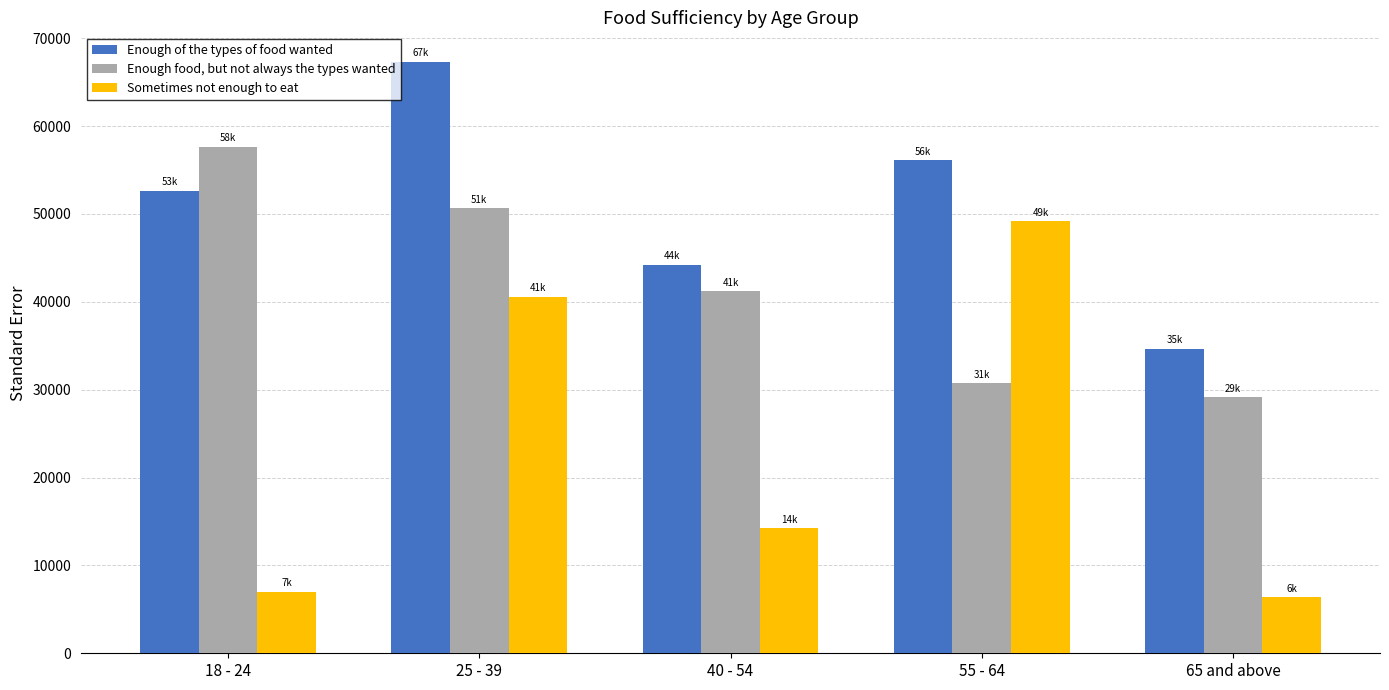

What is the greatest value displayed?

67293.9